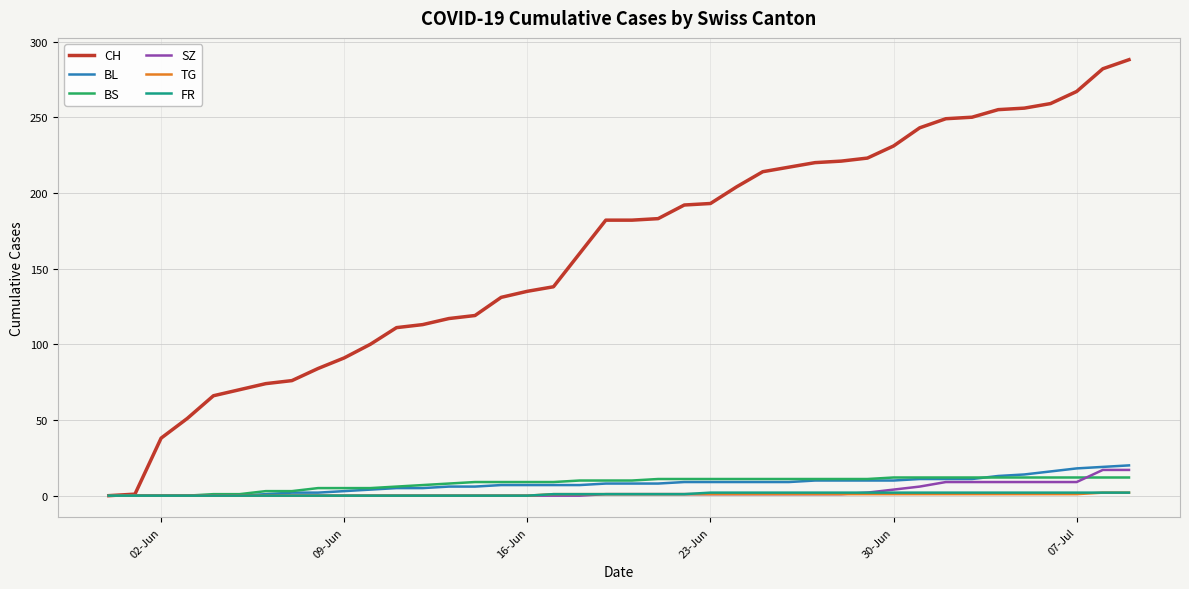

Which series has the largest range (max minus min)?

CH